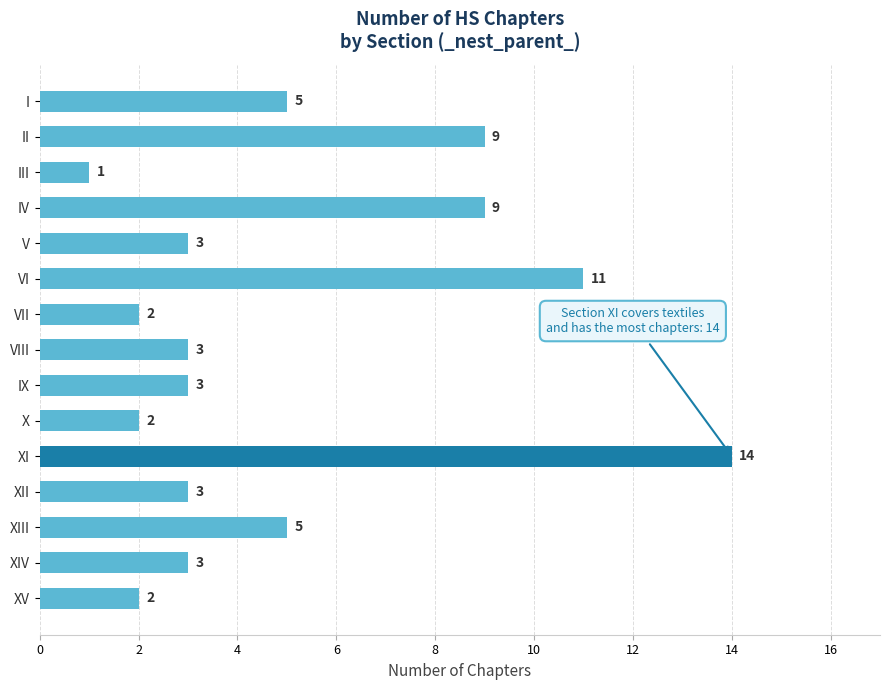

What is the difference between the maximum and minimum values?

13